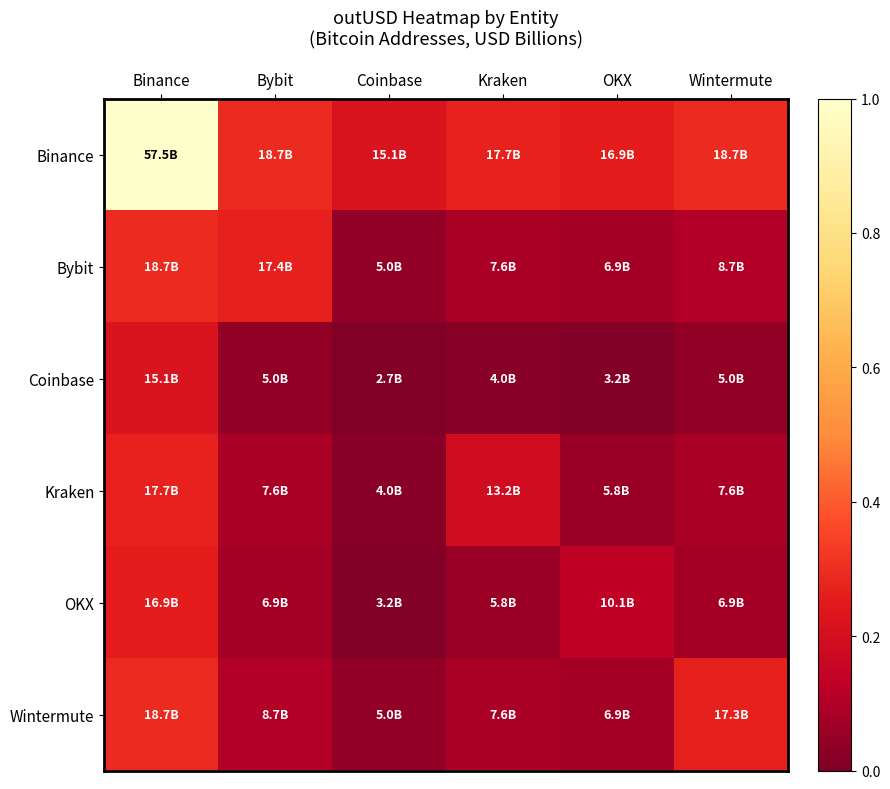

What is the maximum value shown in the chart?

1.0